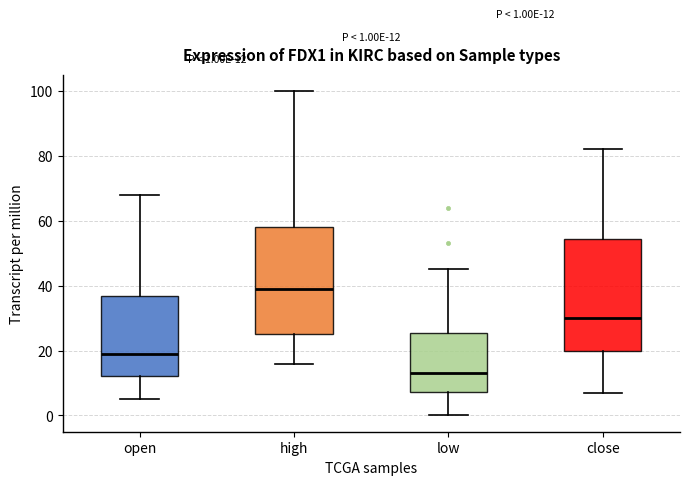

Which box's median line is the highest?

high